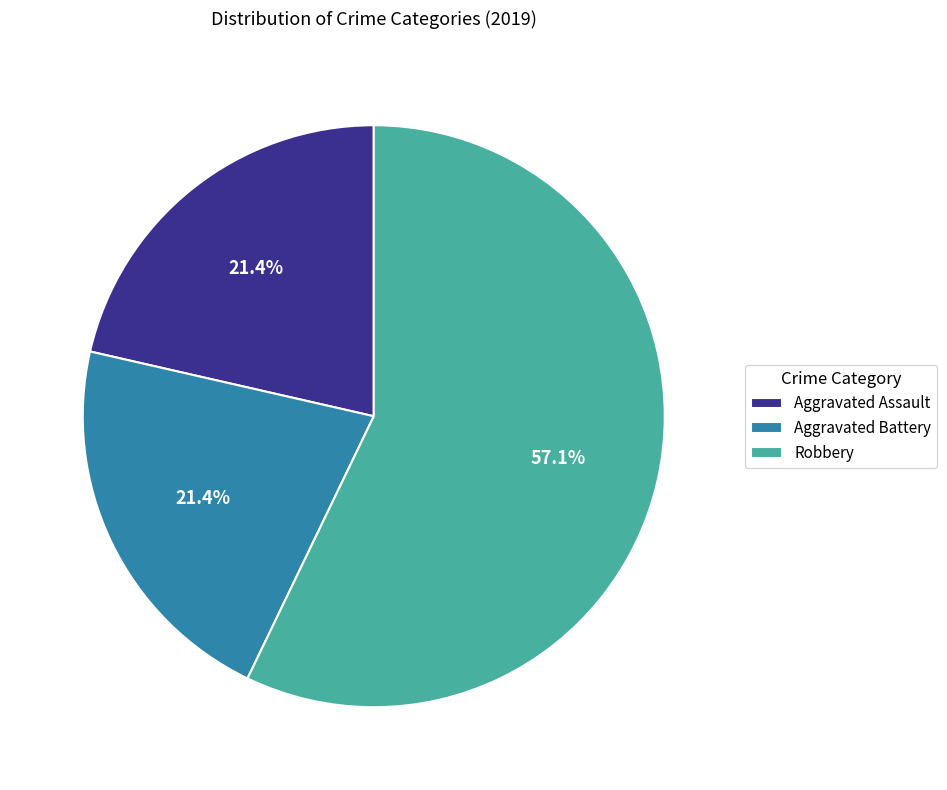

Combined, do Robbery and Aggravated Battery account for over 50%?

Yes